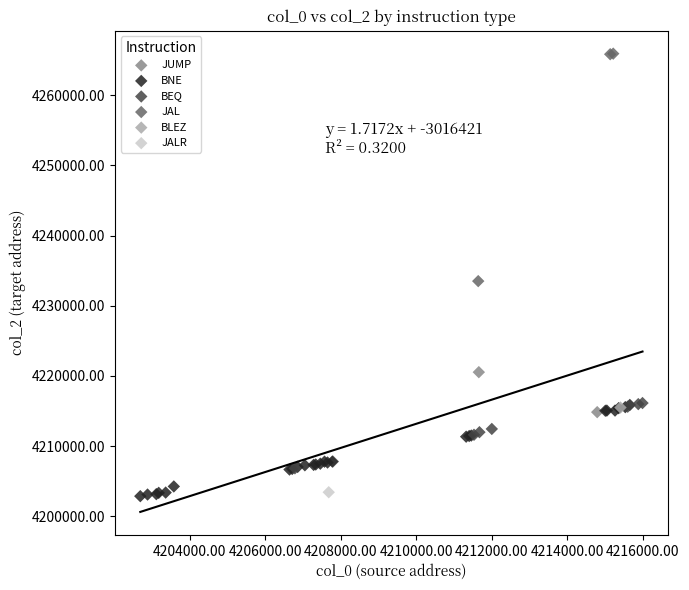

Which series reaches the maximum Y coordinate?

JAL